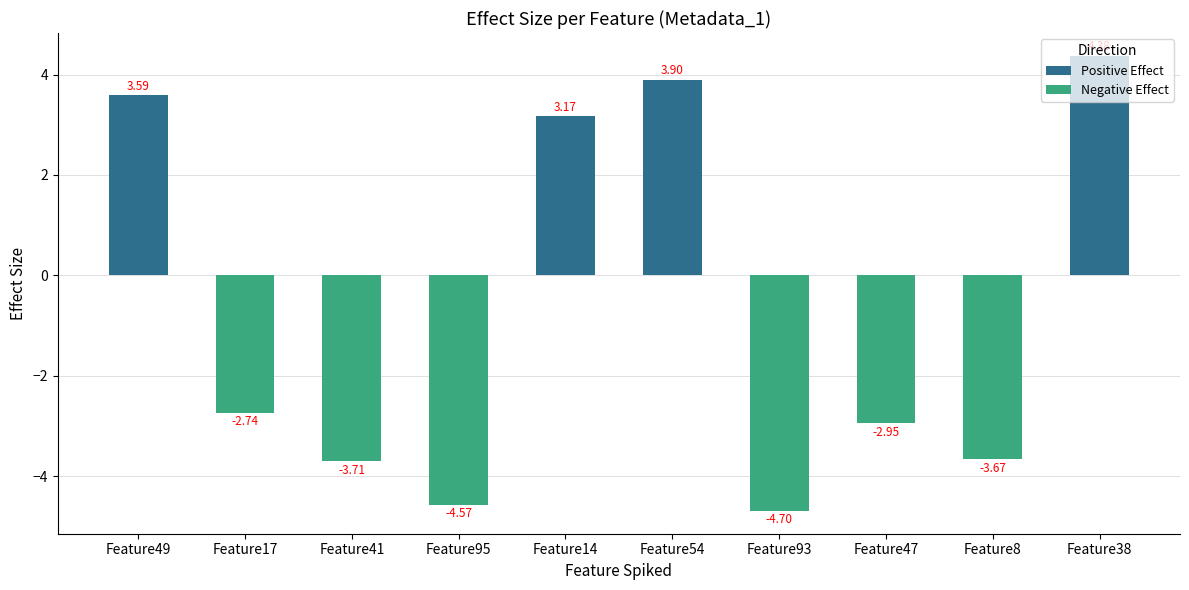

What is the difference between the second highest and second lowest values?

8.5